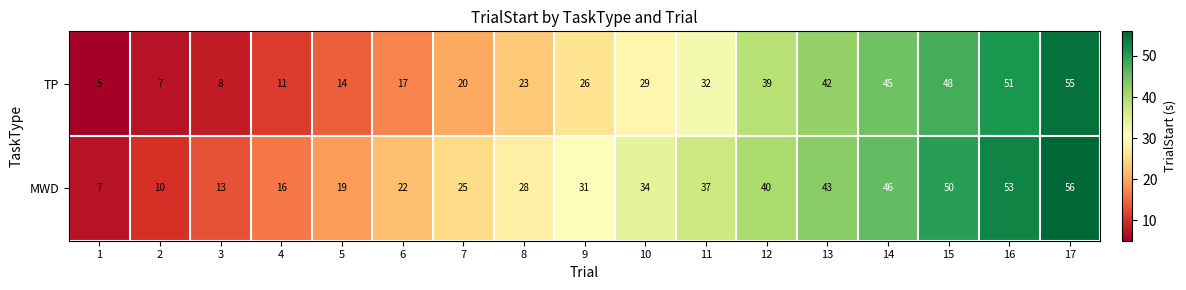

At which label does MWD reach its peak?

17